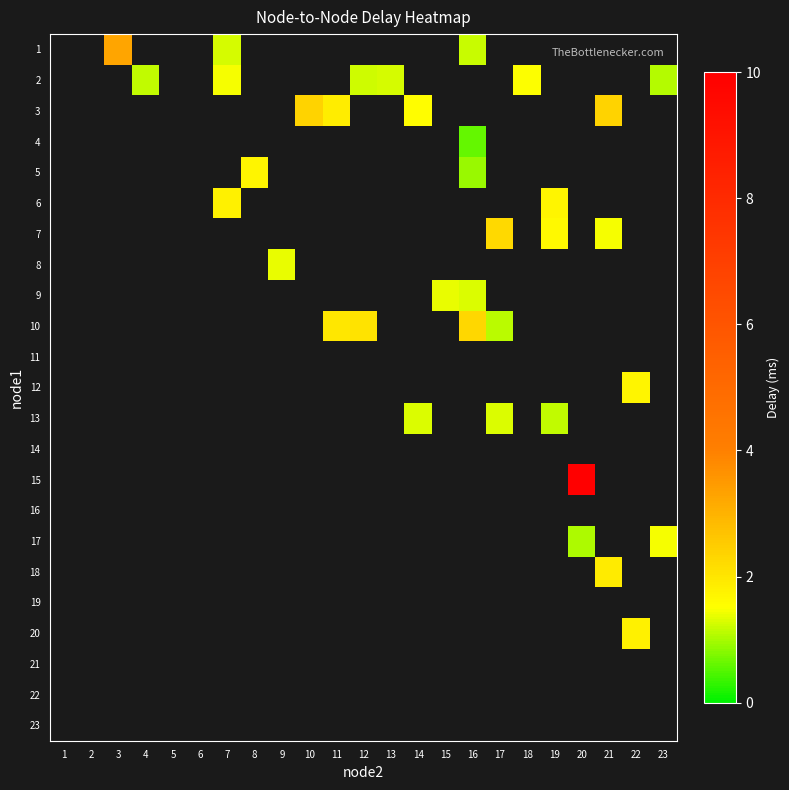

List the labels in order of 15 value, smallest first.

1, 2, 3, 4, 5, 6, 7, 8, 9, 10, 11, 12, 13, 14, 15, 16, 17, 18, 19, 20, 21, 22, 23